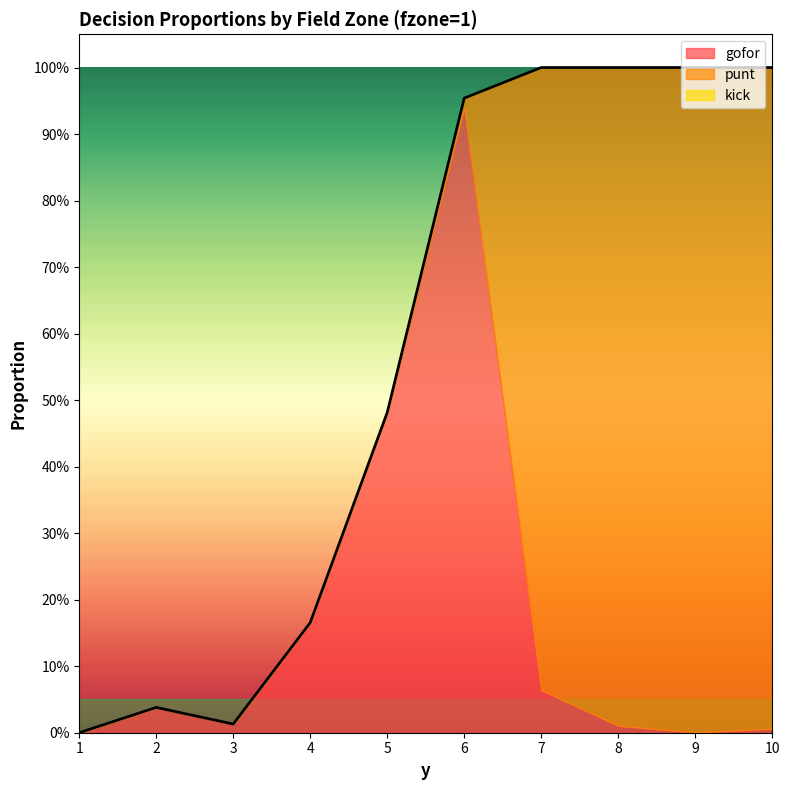

Is the value of punt at 2 greater than the value of kick at 6?

No